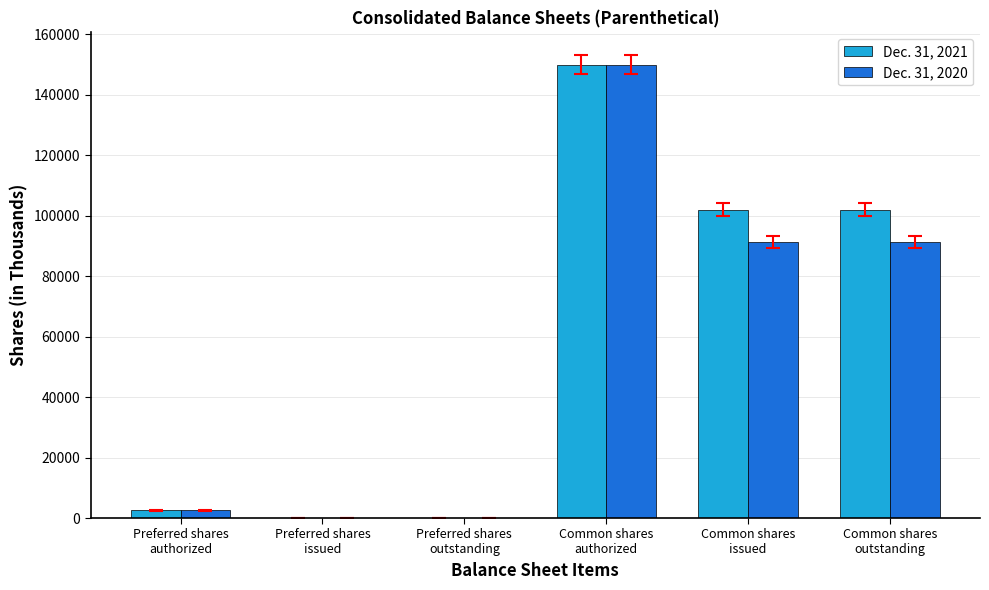

How many distinct data groups are displayed?

2